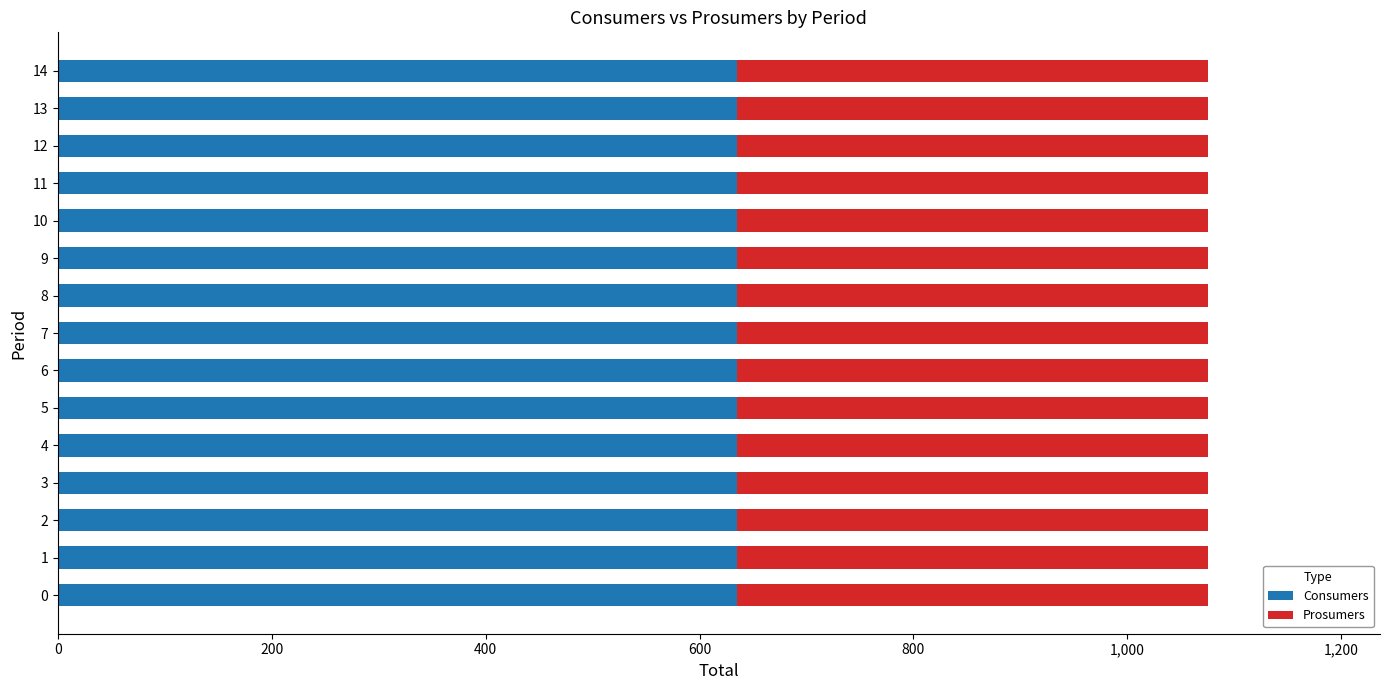

What is the total value across all series at 5?

1075